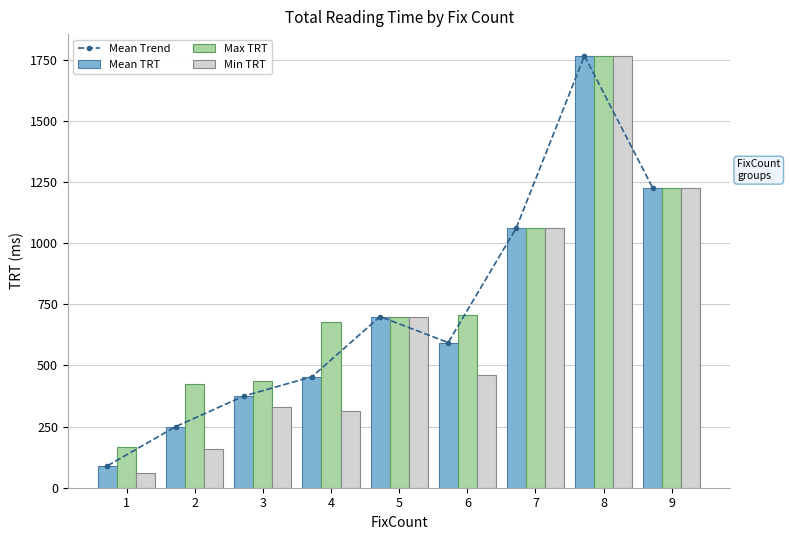

At 6, list the series in order from largest to smallest.

Max TRT, Mean Trend, Mean TRT, Min TRT